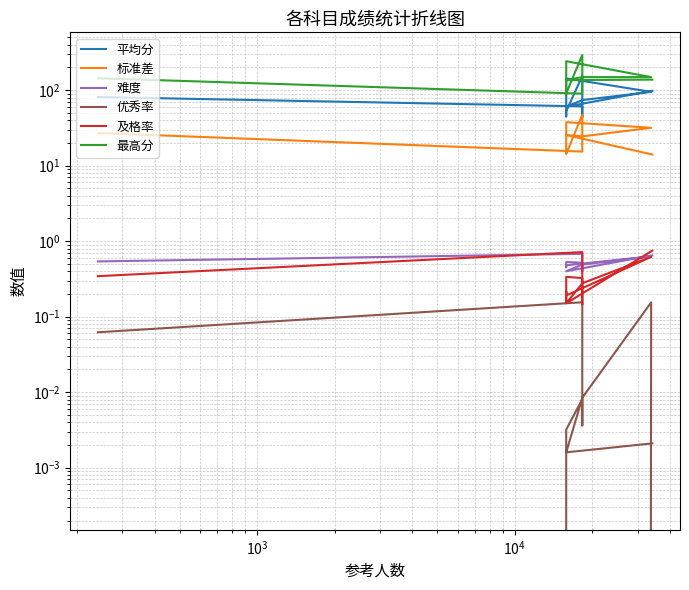

Is the value of 标准差 at $\mathdefault{10^{6}}$ greater than the value of 难度 at $\mathdefault{10^{5}}$?

Yes